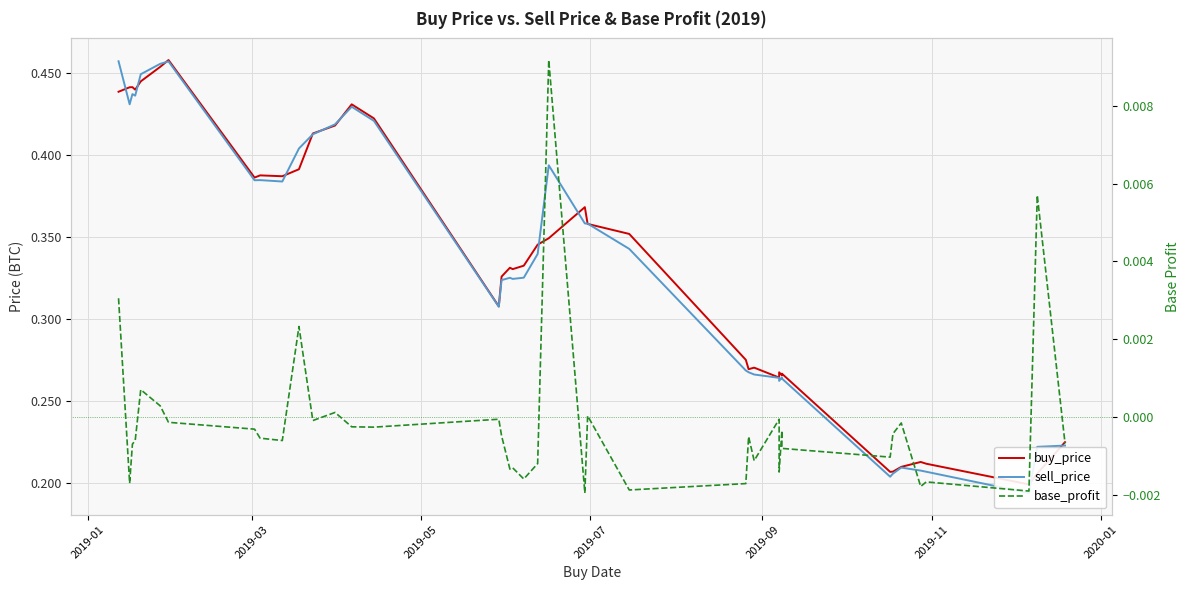

What is the spread (max minus min) of values at 2019-03?

0.4